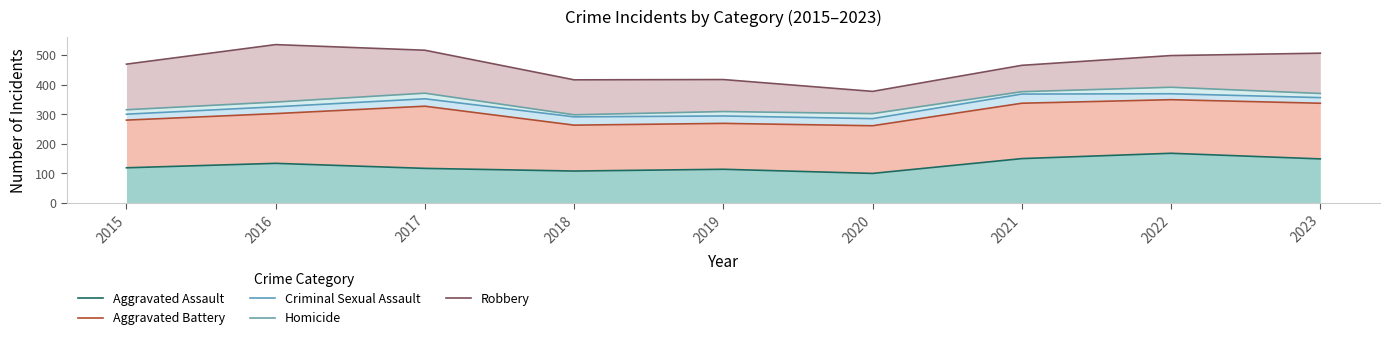

What is the total value across all series at 2020?

1325